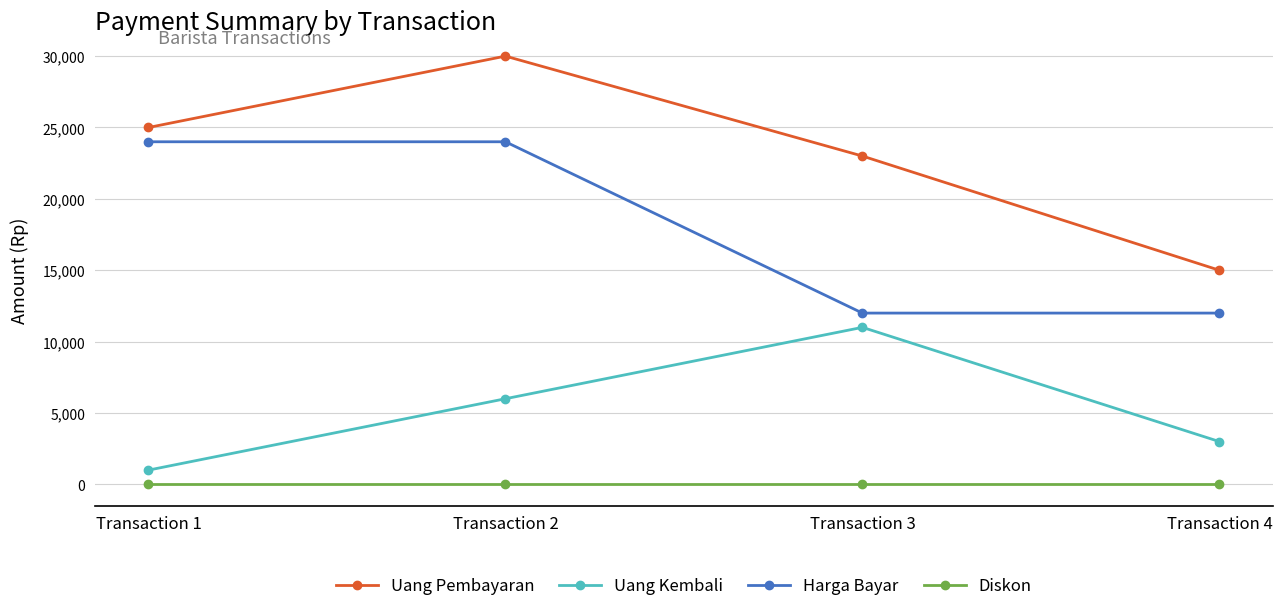

What is the difference between the Uang Pembayaran values at Transaction 1 and Transaction 2?

5000